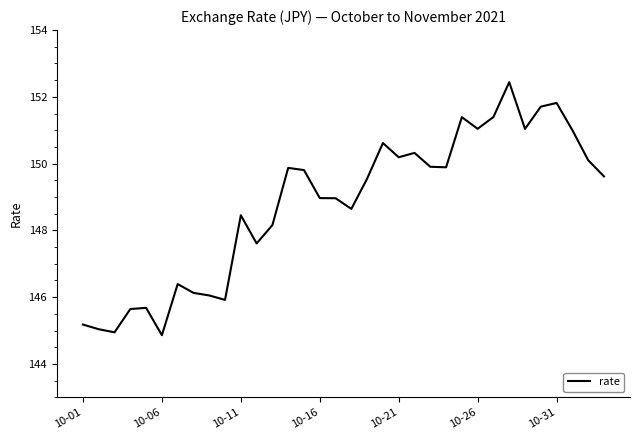

What is the smallest value displayed?

144.9